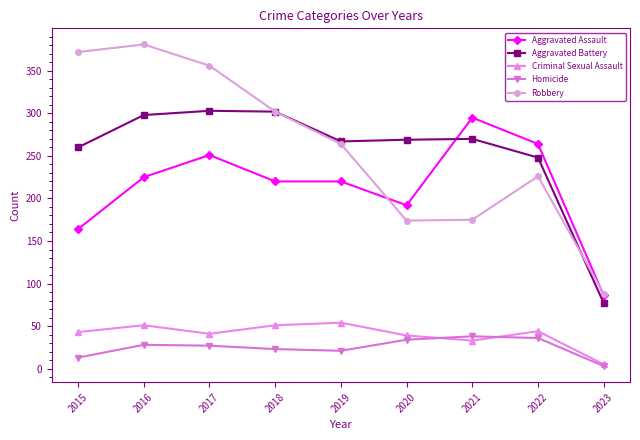

How many categories are shown in the chart?

9